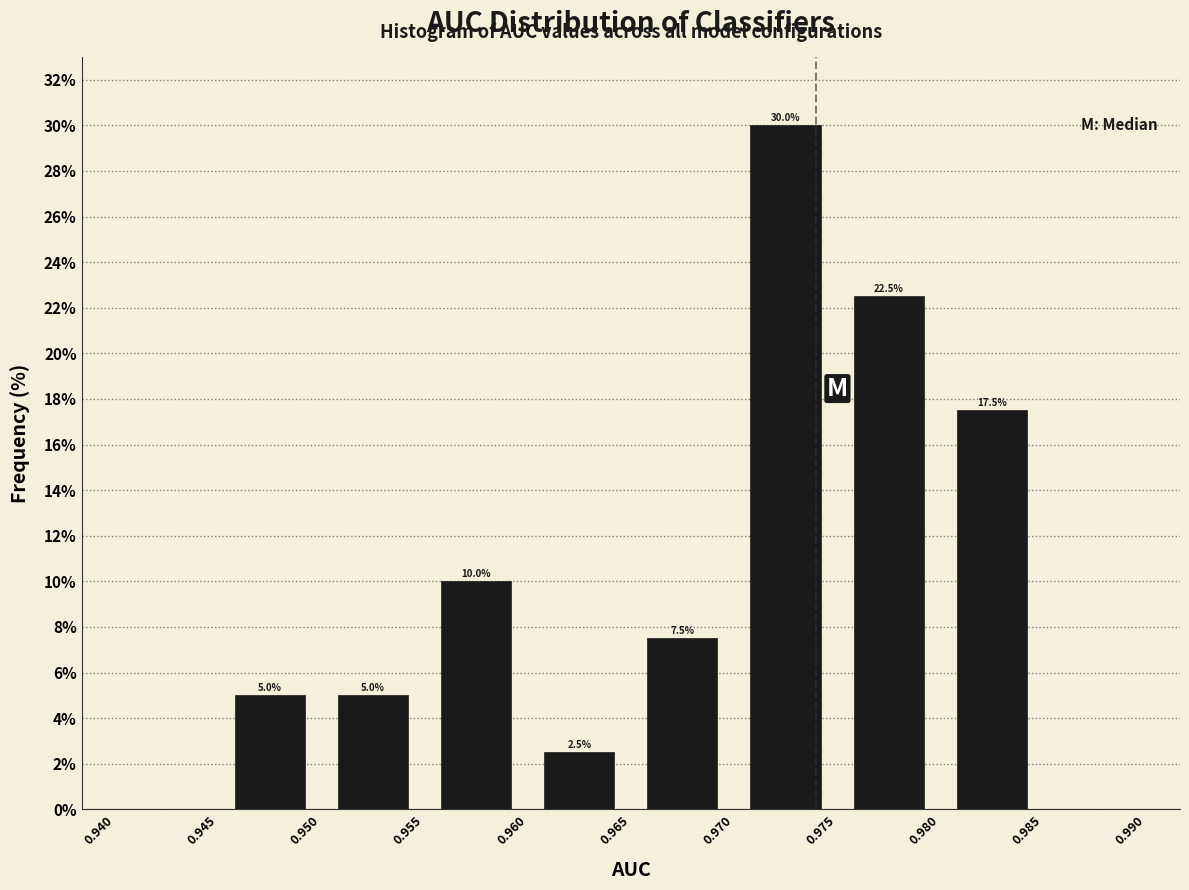

Over which range of the x-axis is the bar tallest?

0.970 to 0.975